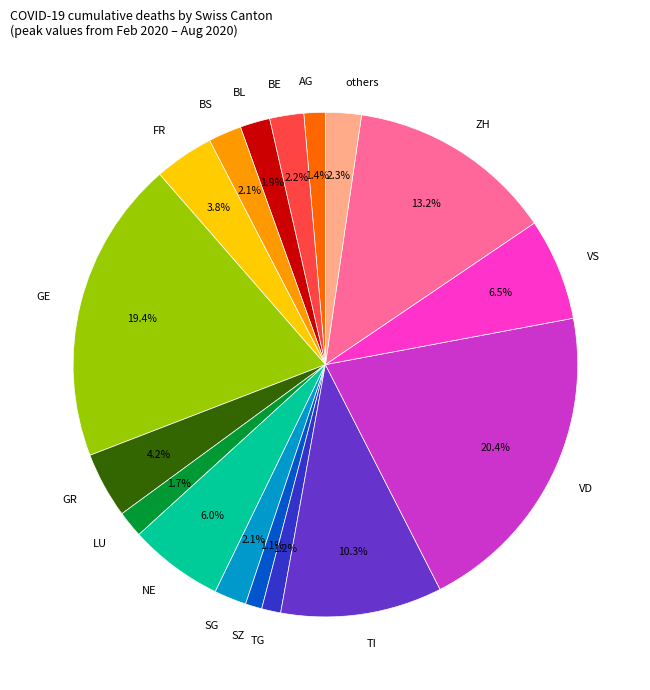

How many slices are in this pie chart?

17